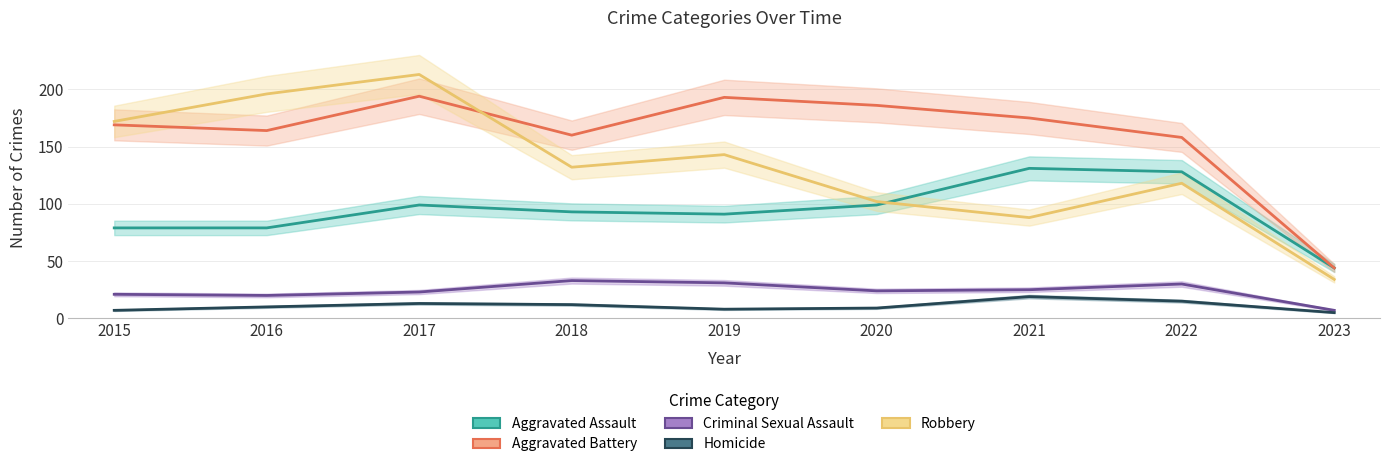

Read the Aggravated Battery value at 2020, to the nearest 50.

200